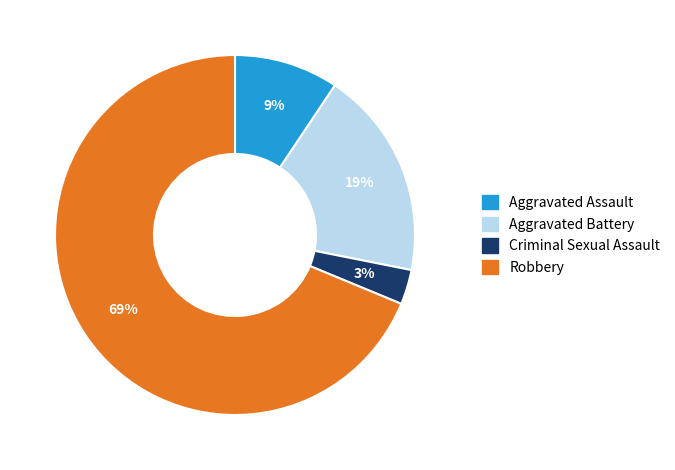

To the nearest percent, what is the average slice percentage?

25%